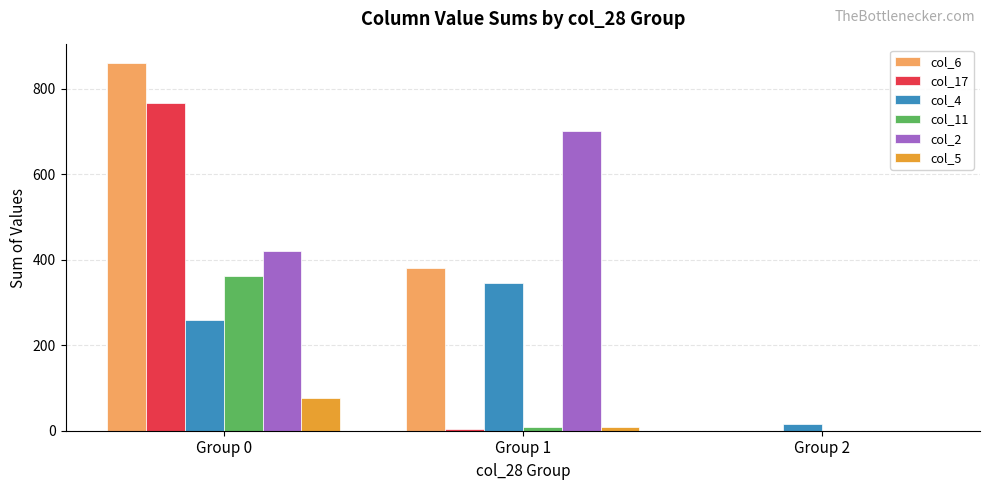

At which label does col_6 first exceed 380?

Group 0